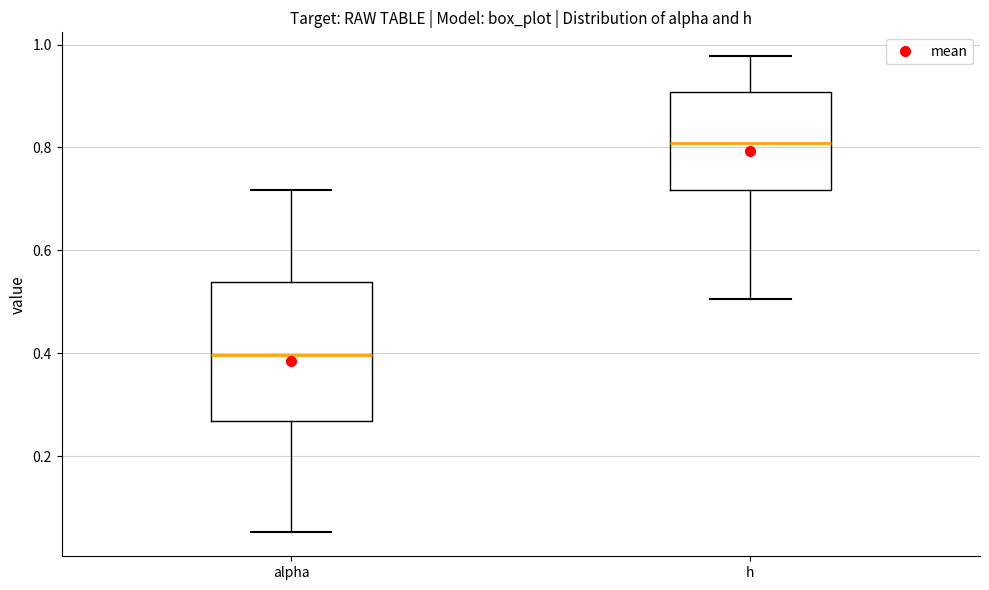

Comparing the boxes themselves (not the whiskers), which one is the tallest?

alpha